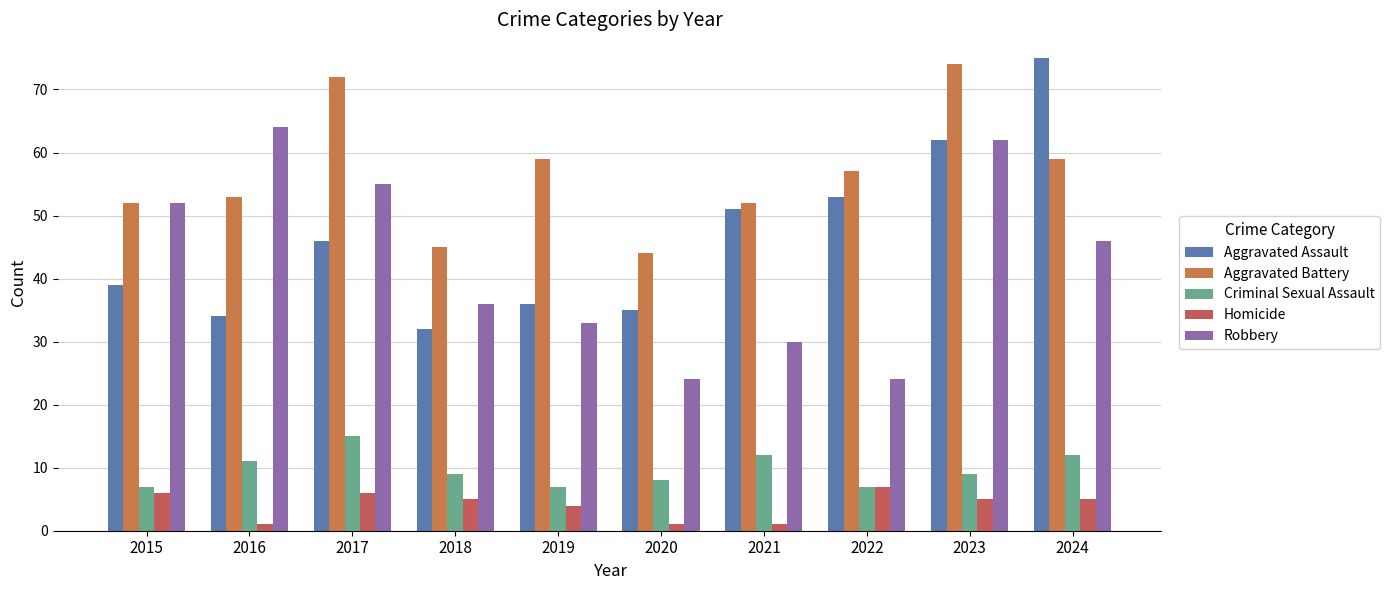

Count the number of data series in this chart.

5